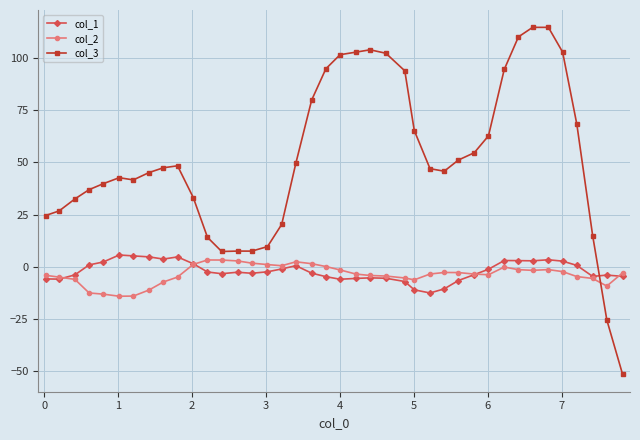

True or false: col_1 has more than 0 interior local peaks.

True